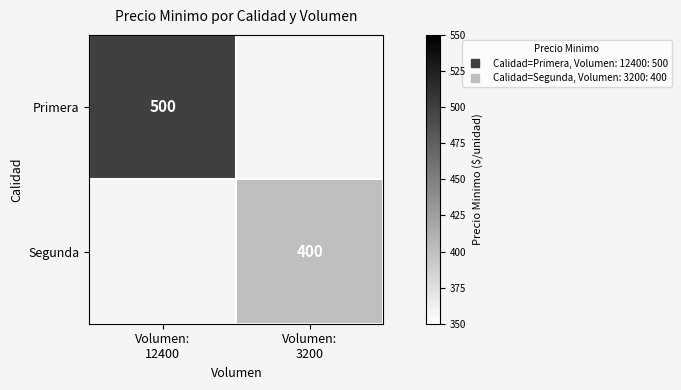

Where is Primera nearest to the value 500?

Volumen: 12400